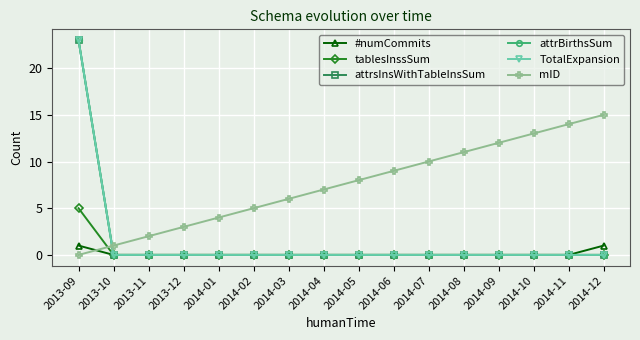

What are all the series names shown in the legend?

#numCommits, tablesInssSum, attrsInsWithTableInsSum, attrBirthsSum, TotalExpansion, mID